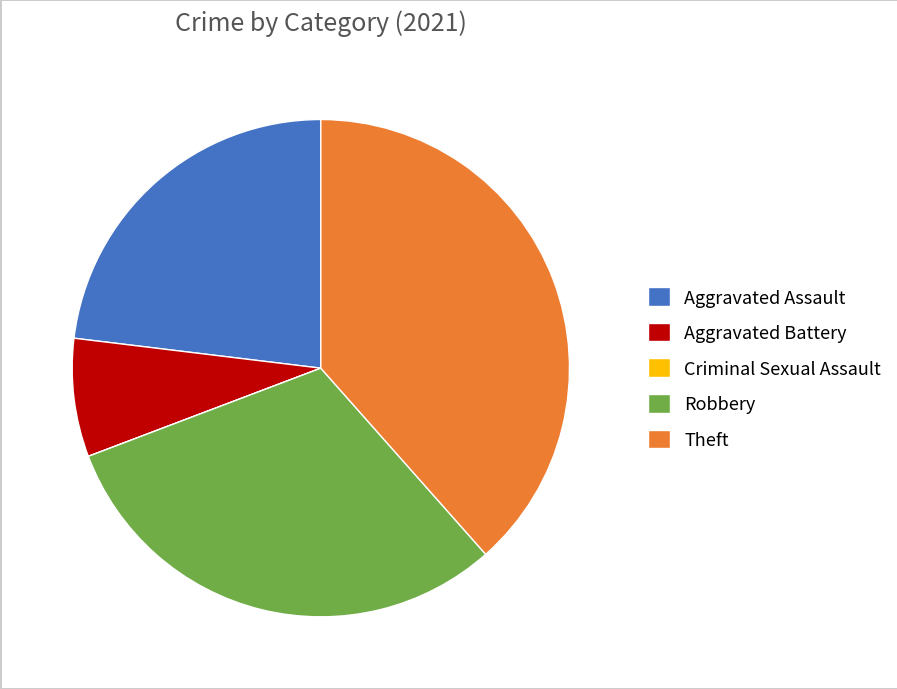

Is Aggravated Assault the majority of the pie?

No